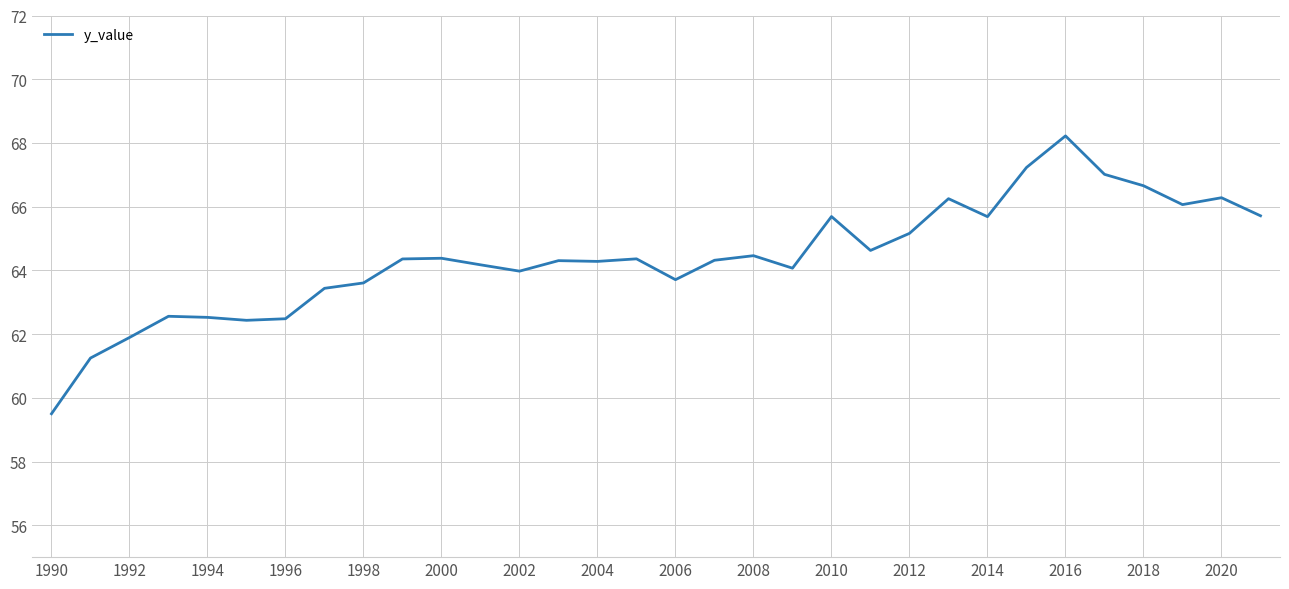

Count the number of categories in the chart.

32